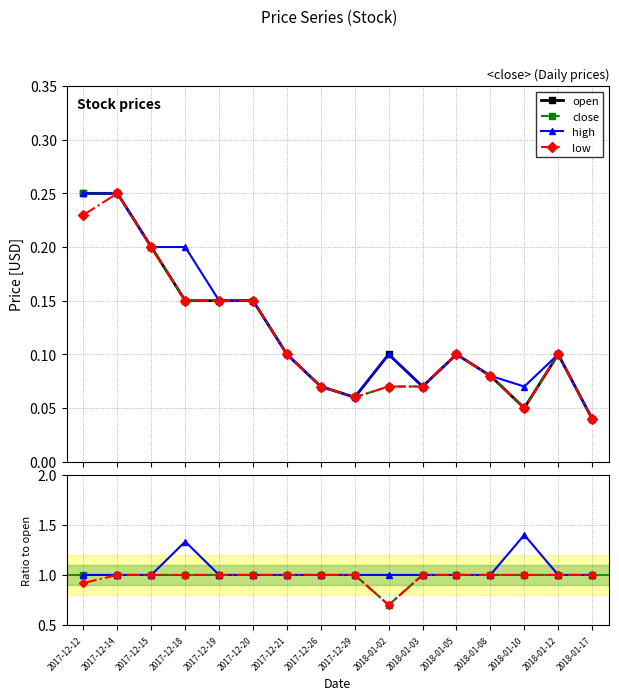

At which label is open closest to 0?

2018-01-17